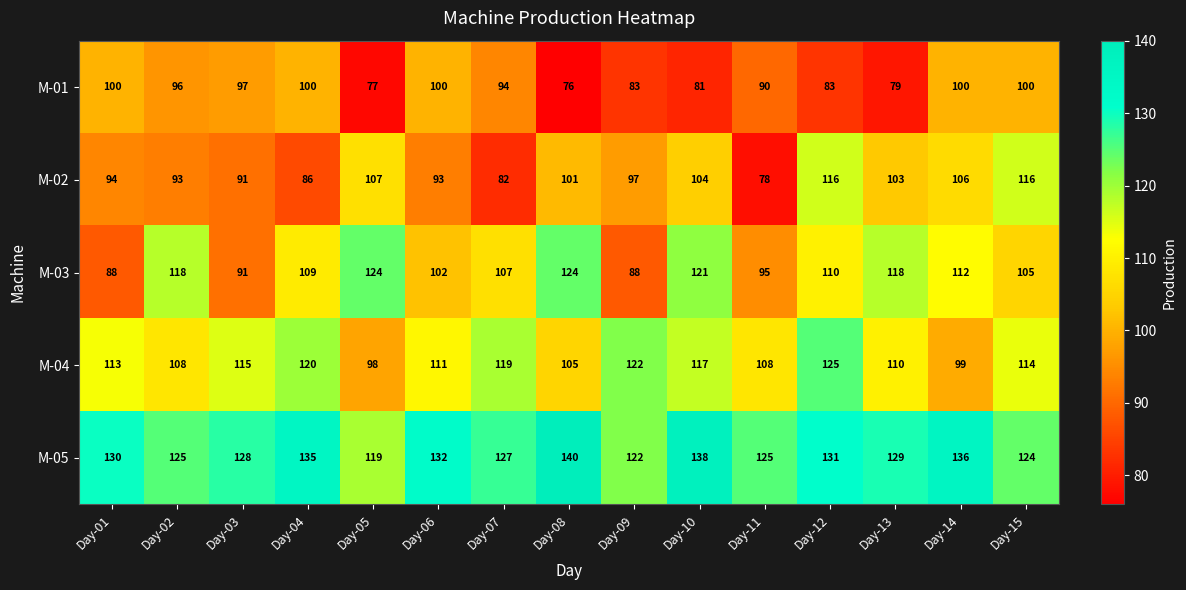

At which category is the sum across all series the highest?

Day-12